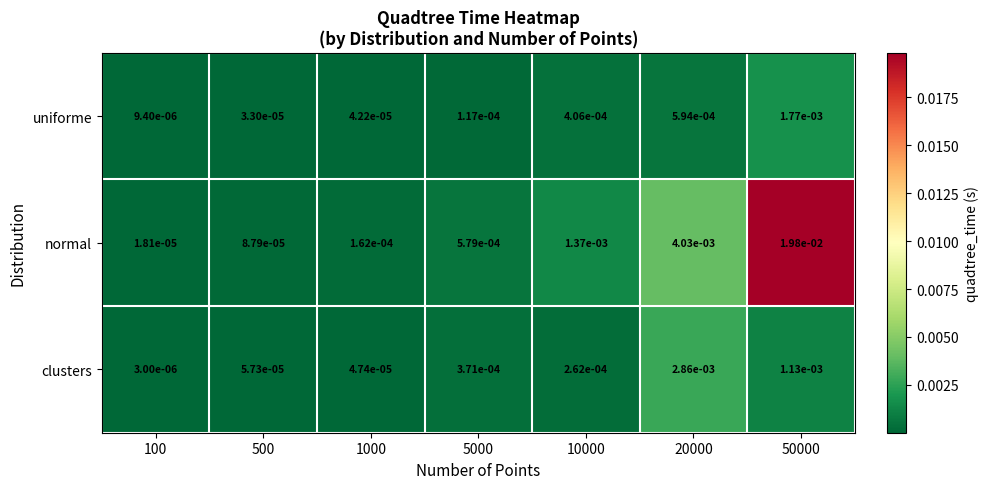

At how many categories does at least one series exceed 0?

7